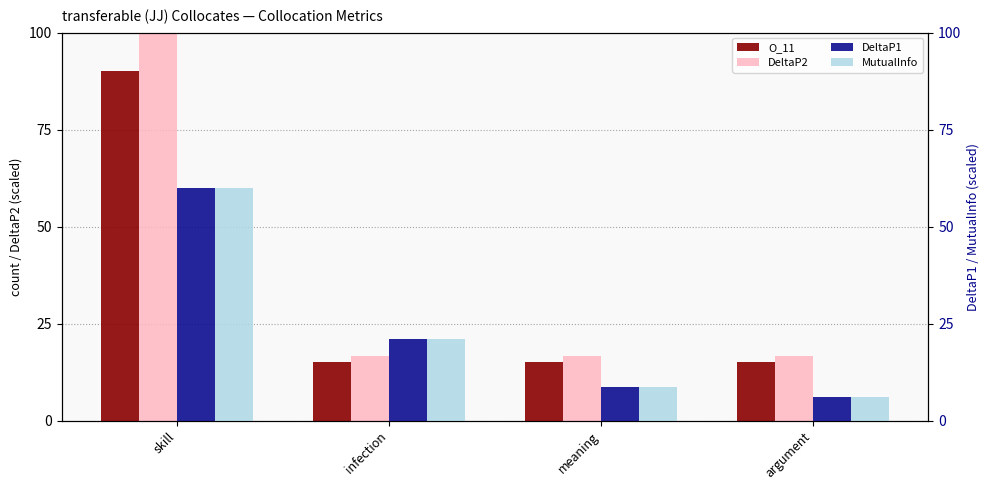

What is the maximum value for DeltaP1?

60.0